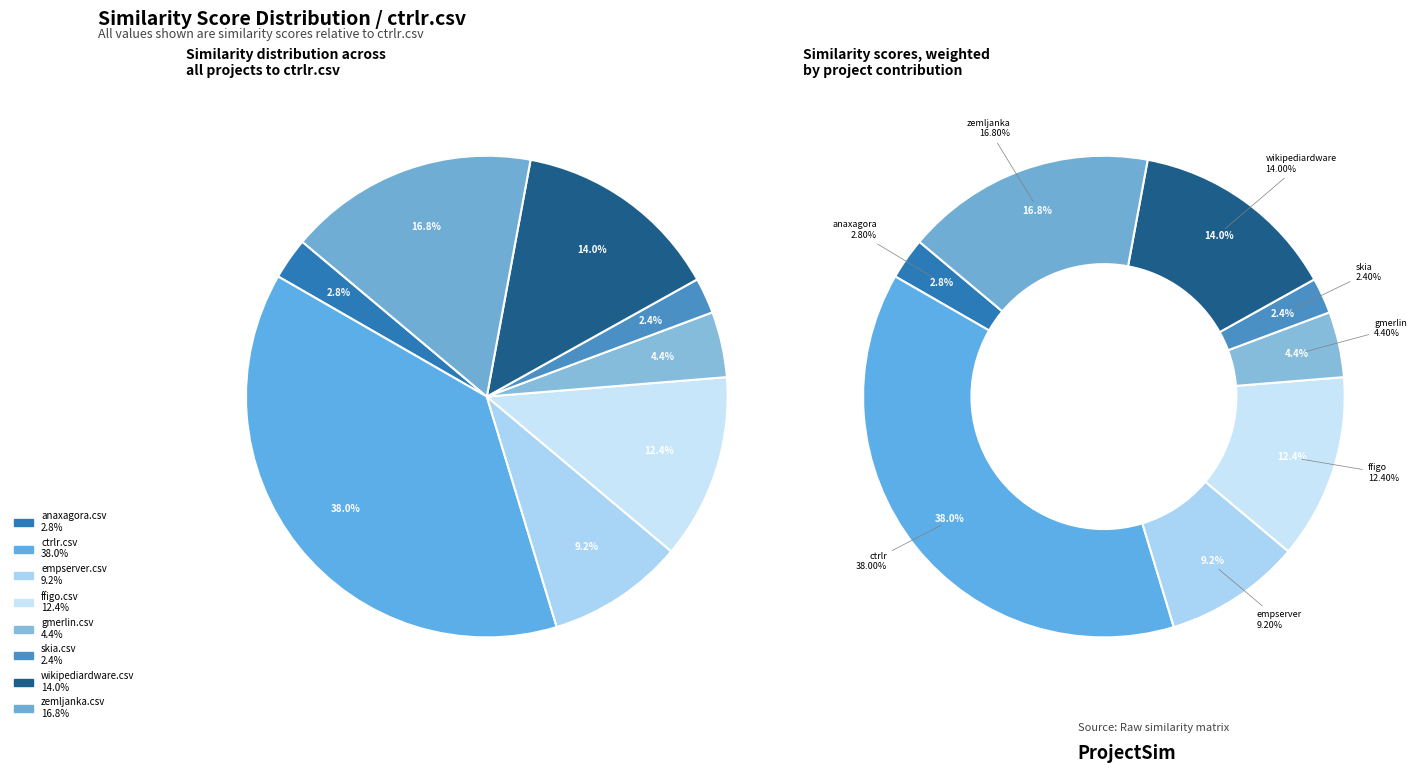

True or false: ffigo.csv accounts for 27% of the total.

False